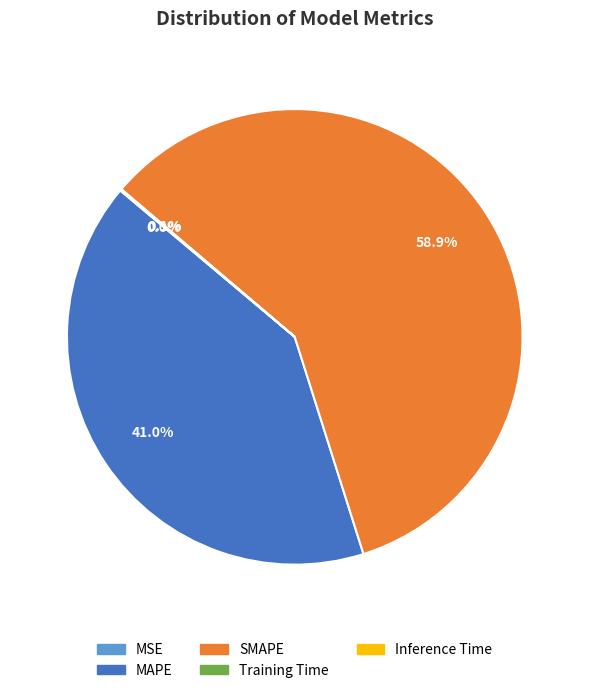

Which slice represents more than half of the pie?

SMAPE